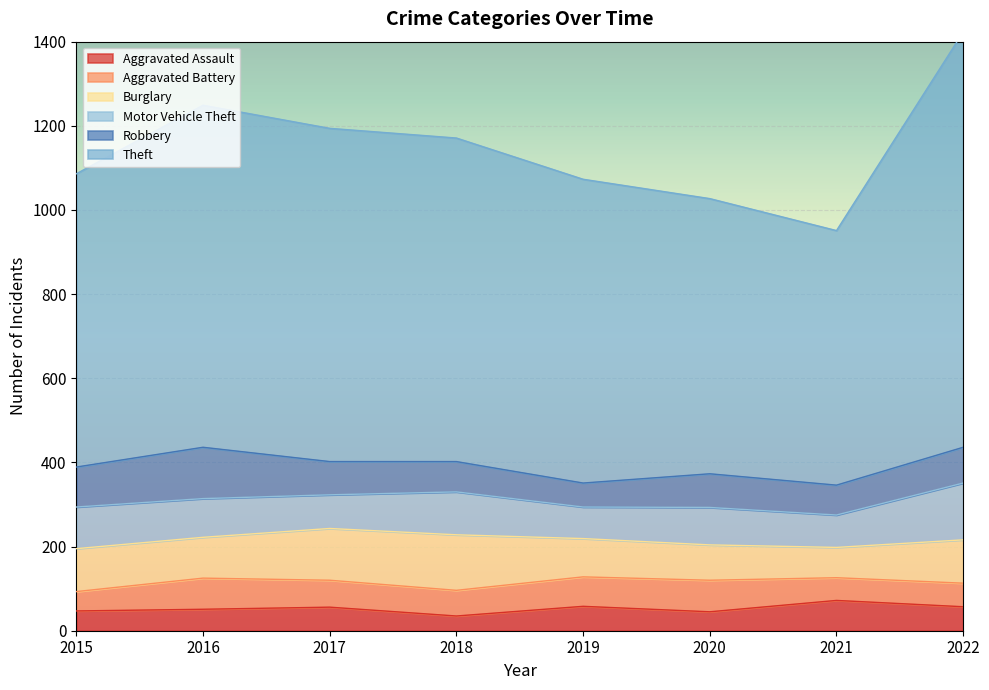

Rank the series by their maximum value, from highest to lowest.

Theft, Motor Vehicle Theft, Burglary, Robbery, Aggravated Battery, Aggravated Assault